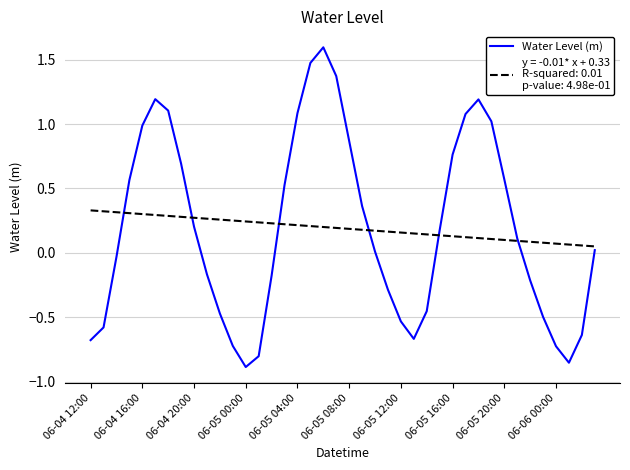

What is the maximum value shown in the chart?

1.6